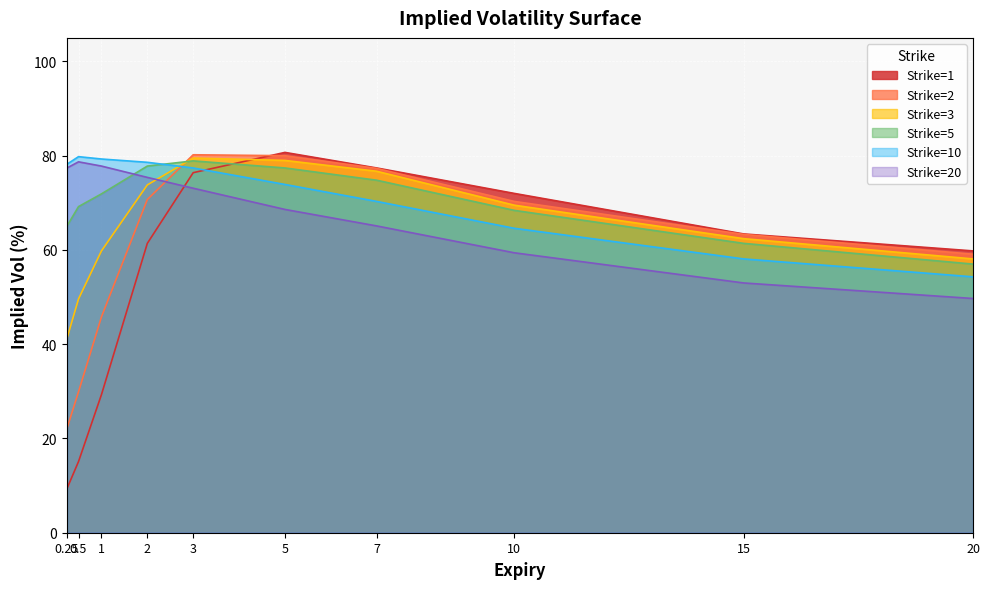

Which category has the lowest value across all series?

0.25